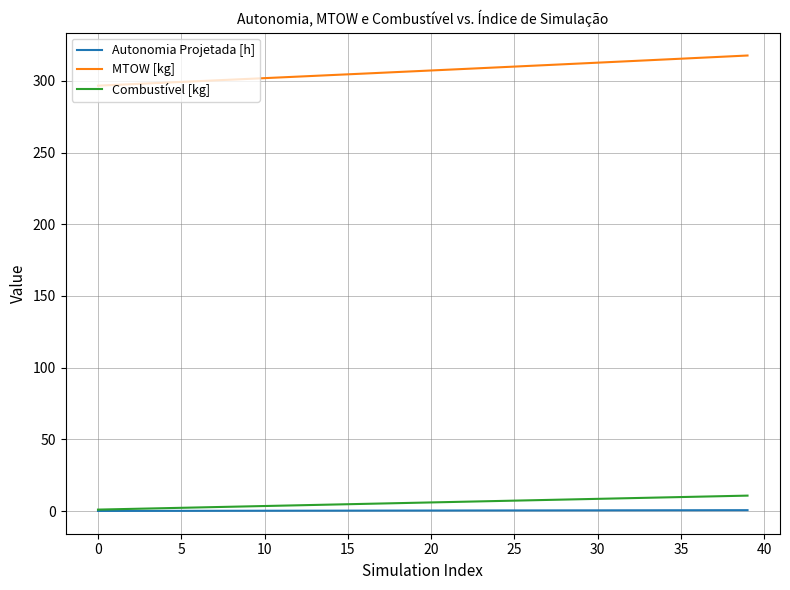

What is the minimum value shown in the chart?

0.1